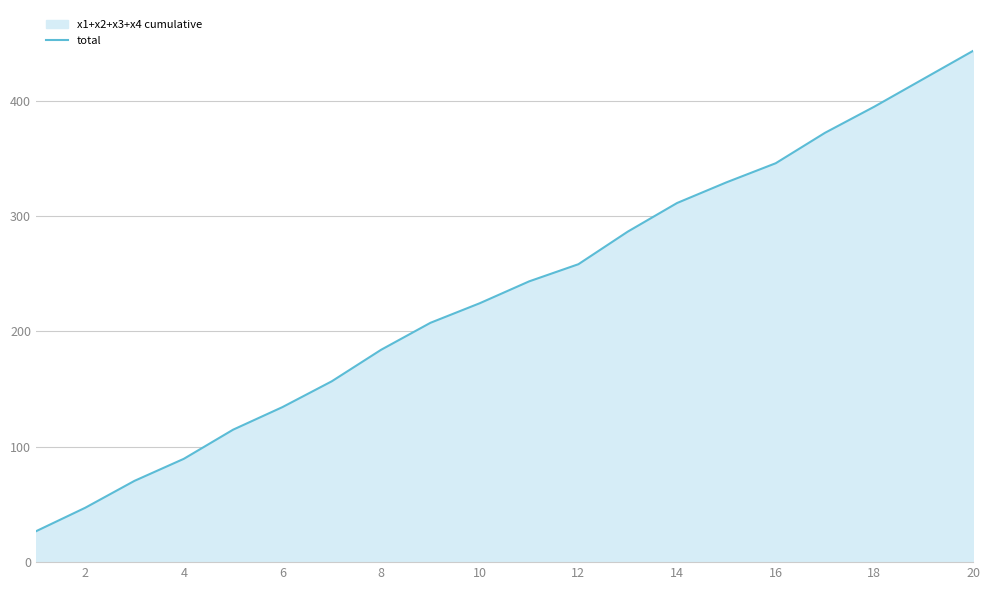

How many lines are shown in the chart?

1